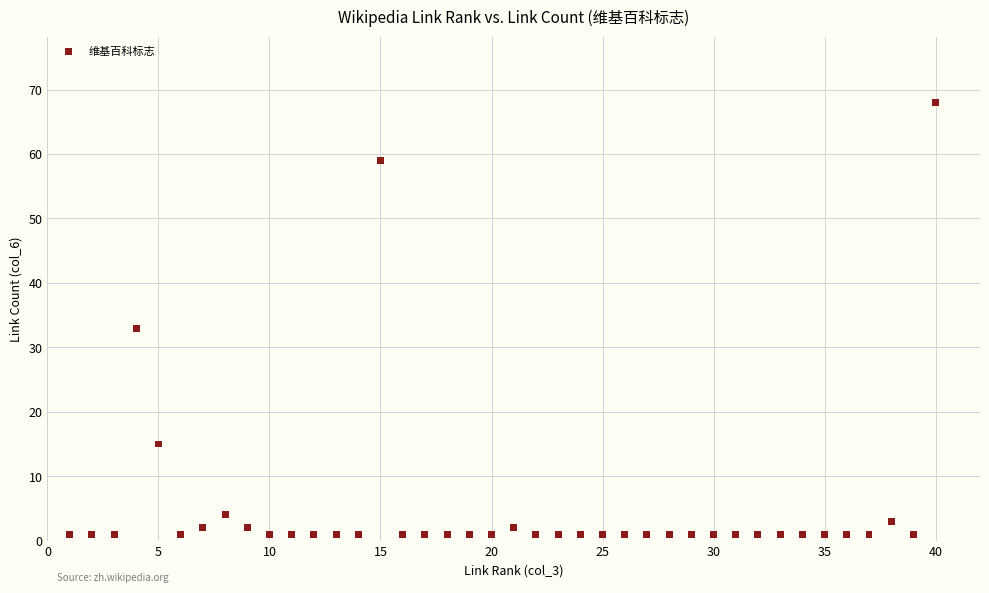

What Y value in the scatter plot is closest to 34?

33